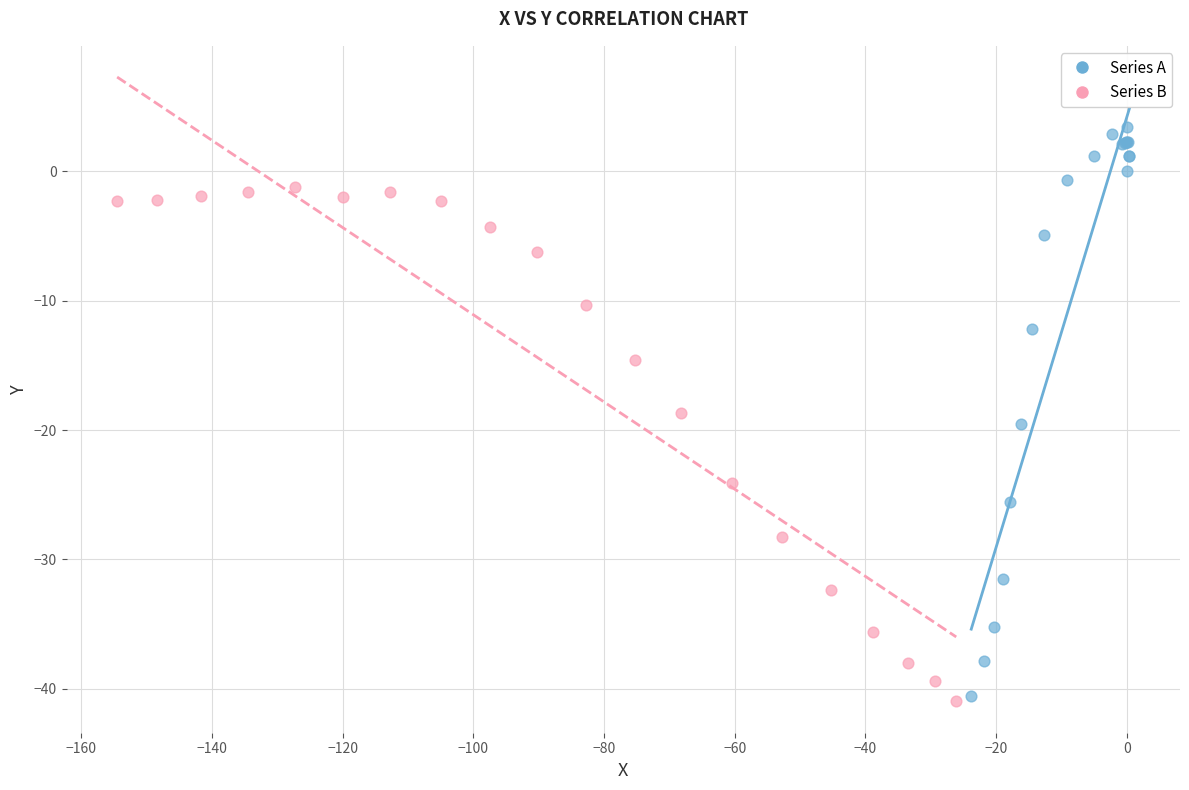

Which series has the largest Y range (max minus min)?

Series A